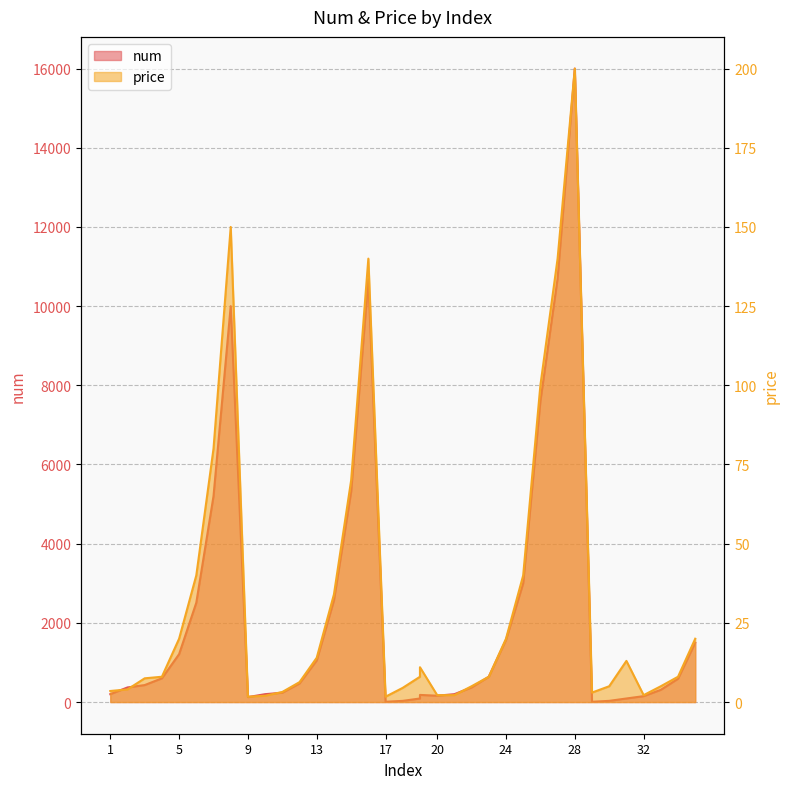

Rank the series by their maximum value, from lowest to highest.

price, num